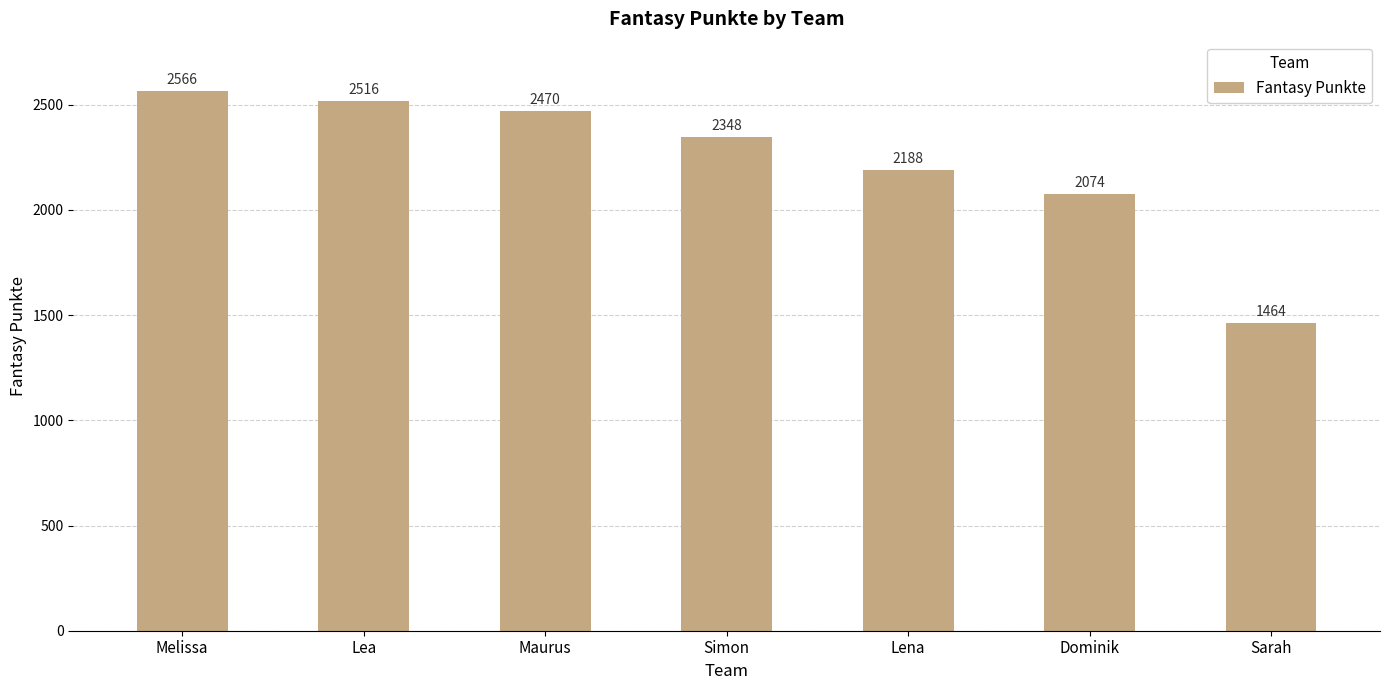

Rank the categories by value from highest to lowest.

Melissa, Lea, Maurus, Simon, Lena, Dominik, Sarah